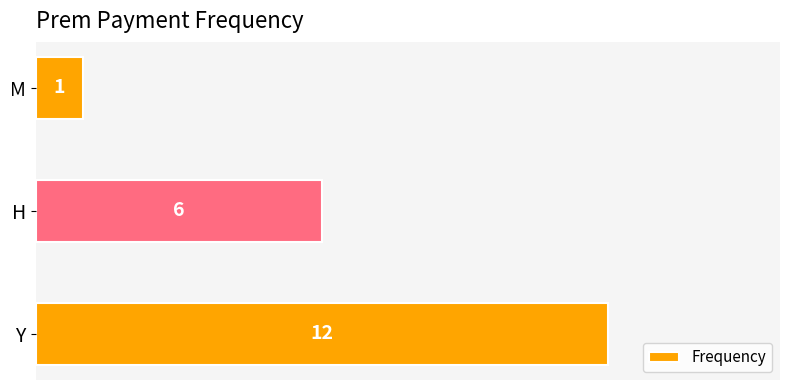

Where is the data nearest to the value 6?

H